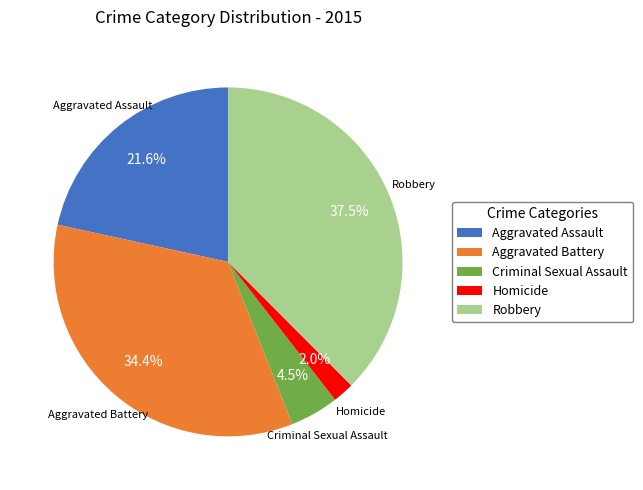

To the nearest percent, what is the average slice percentage?

20%